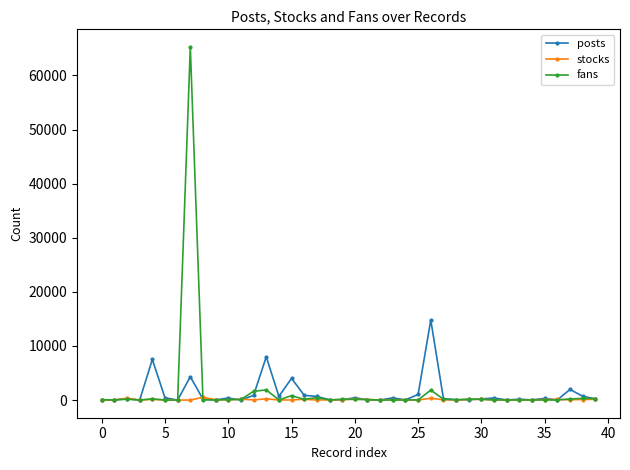

What is the sum of all stocks values?

3691